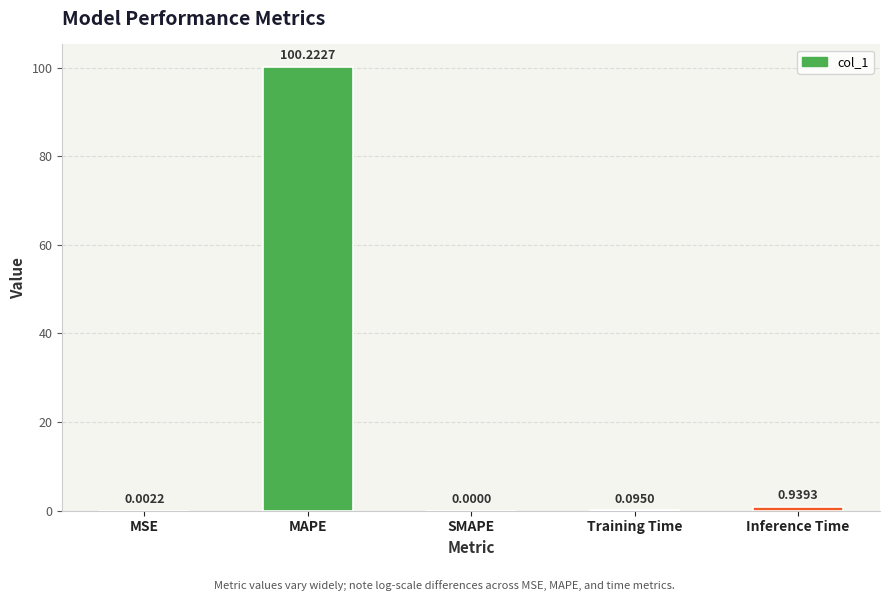

What is the change in value from MSE to Training Time?

+0.1